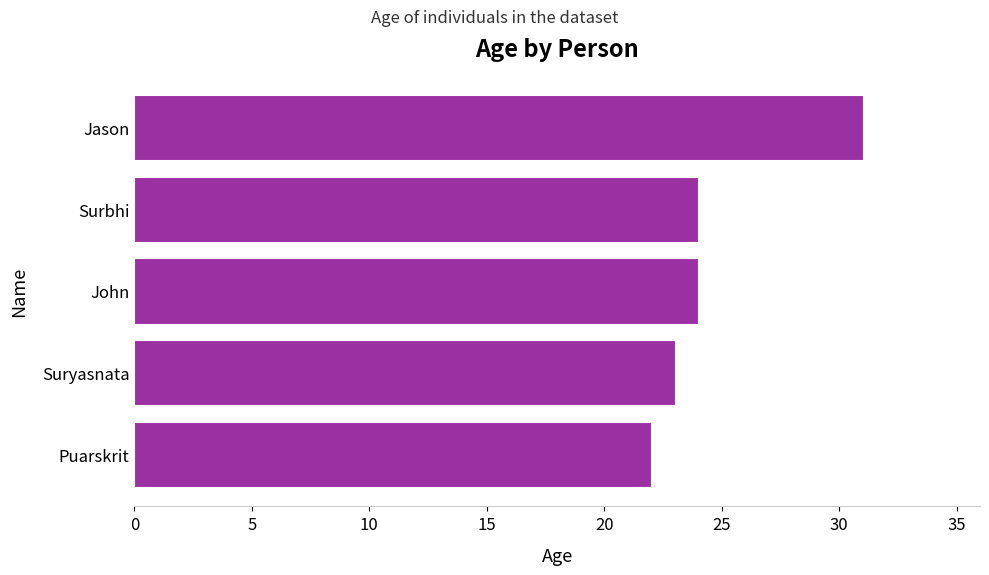

The chart shows a value of 31 at Jason. True or false?

True